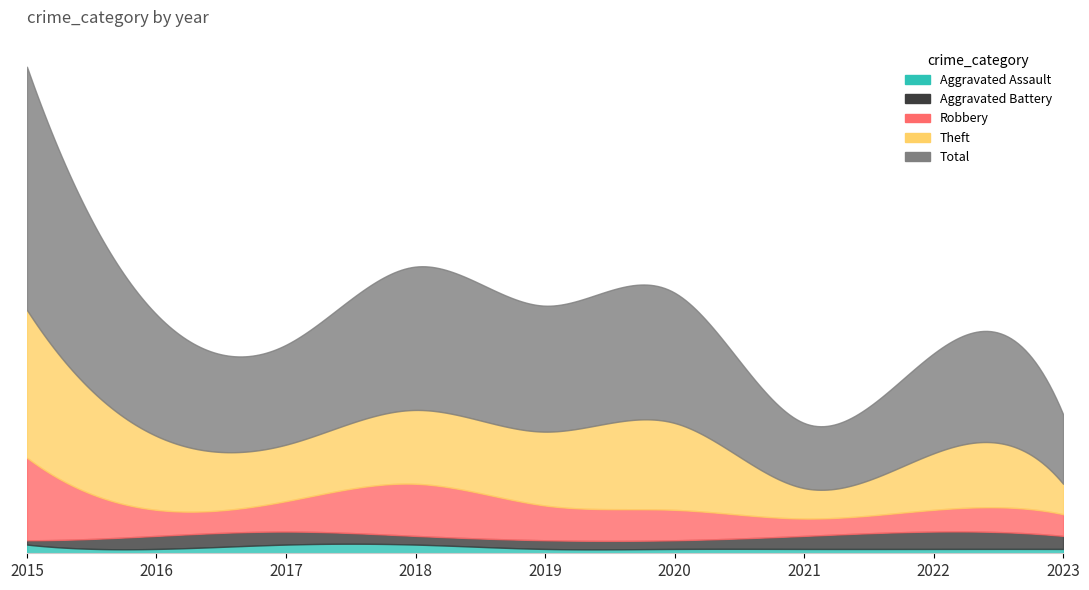

Which has a higher value, 2022 or 2016?

2022